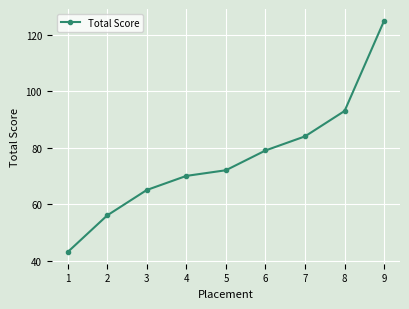

What is the sum of the values at 2 and 6?

135